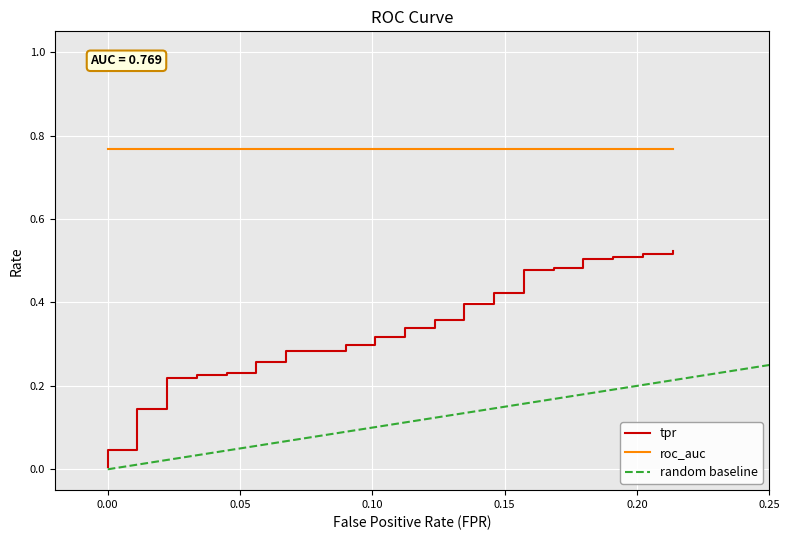

Is this an area chart (filled region under the line)?

No